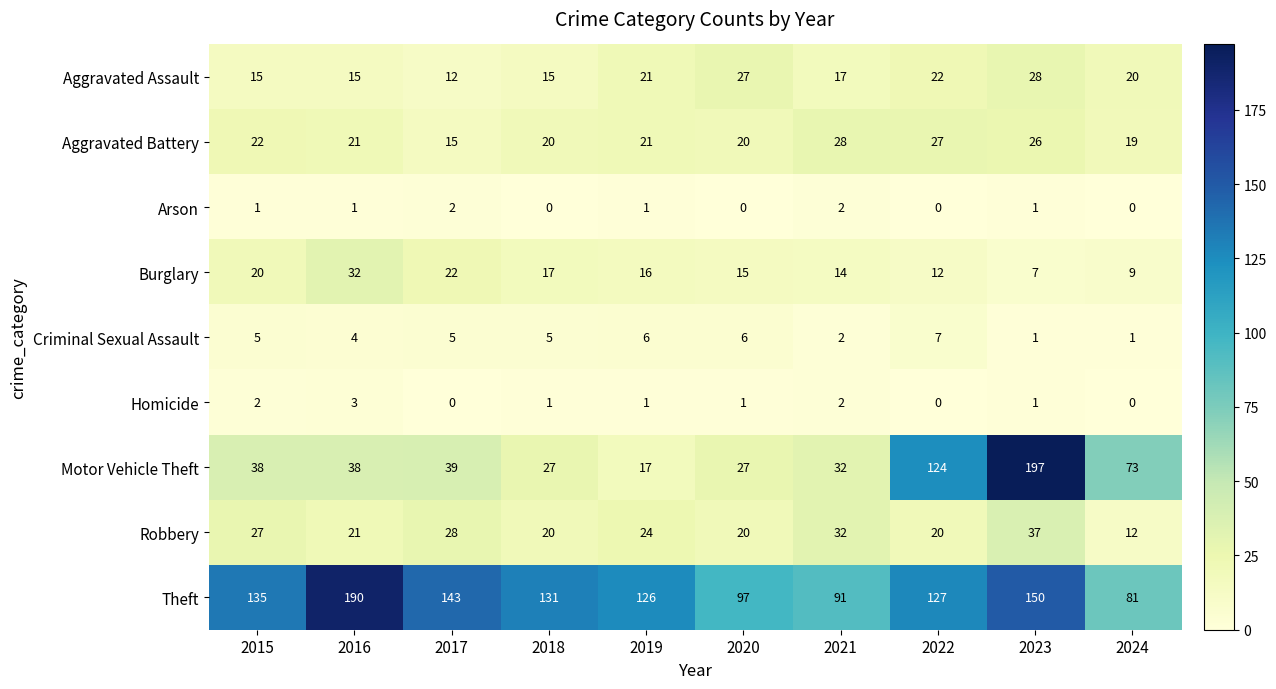

What is the sum of all Burglary values?

164